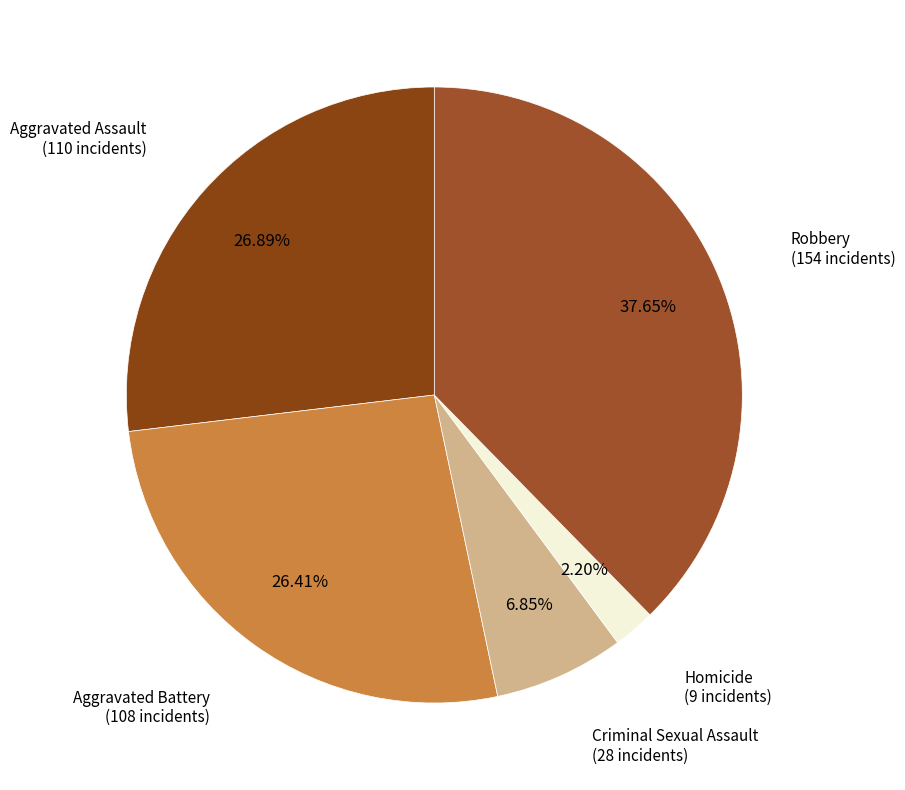

How many segments does this pie chart have?

5